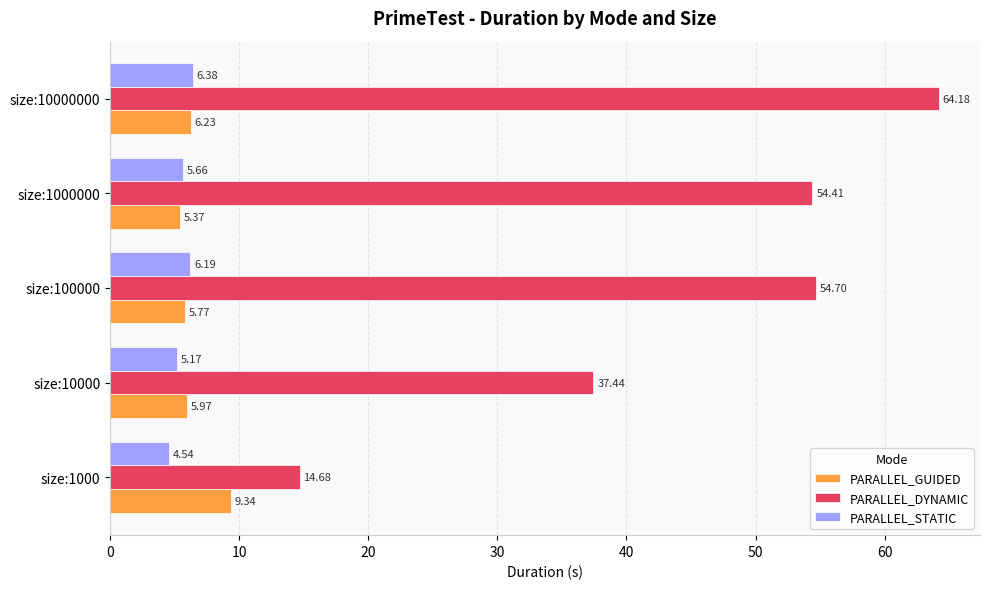

What is the average value of the PARALLEL_DYNAMIC series?

45.1